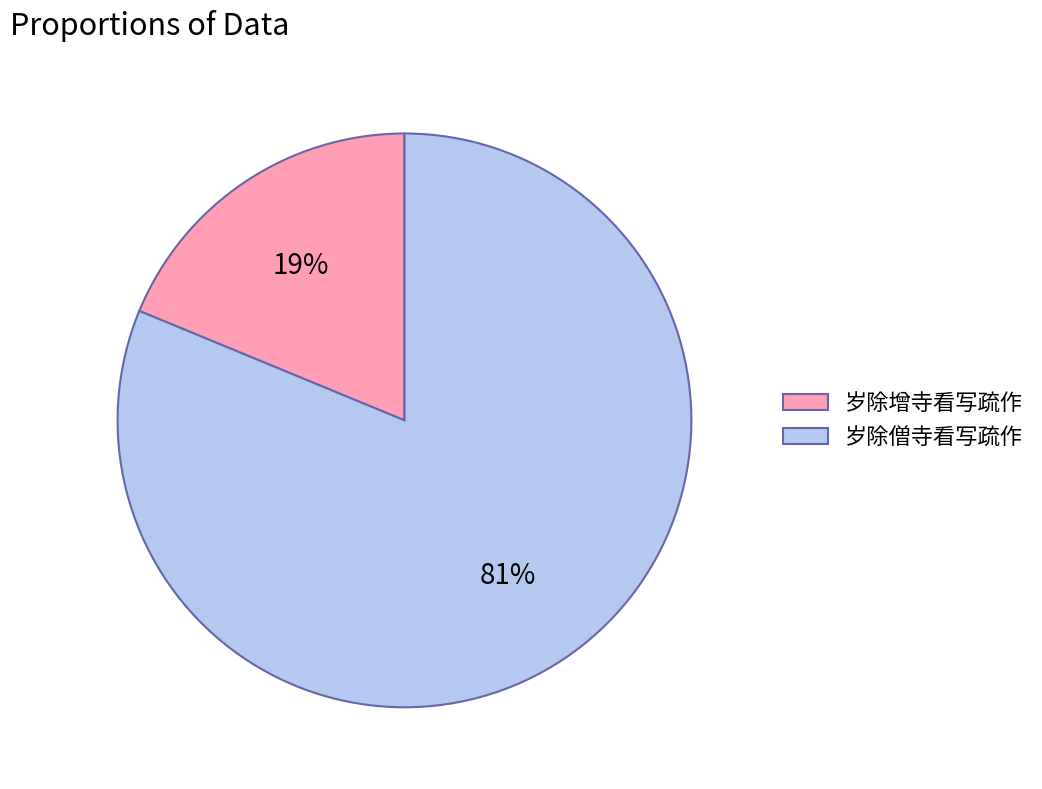

How many slices are in this pie chart?

2